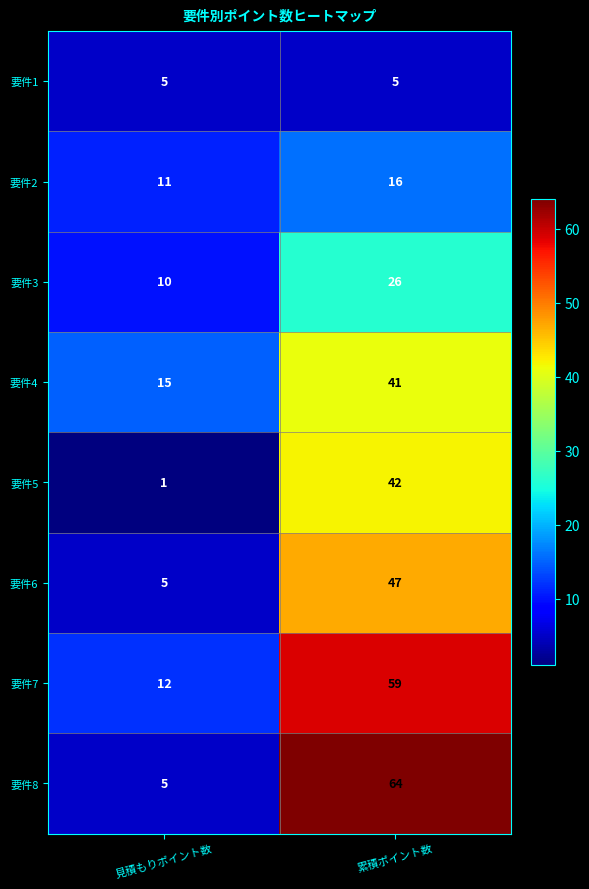

Reading left to right, transcribe all the data shown in this chart.

要件1: 5	5
要件2: 11	16
要件3: 10	26
要件4: 15	41
要件5: 1	42
要件6: 5	47
要件7: 12	59
要件8: 5	64